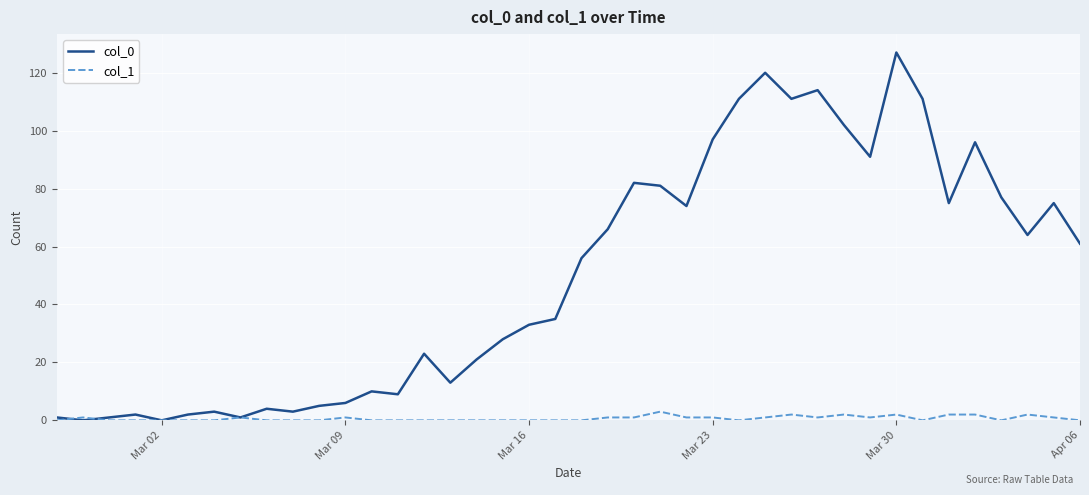

Which series has the largest range (max minus min)?

col_0